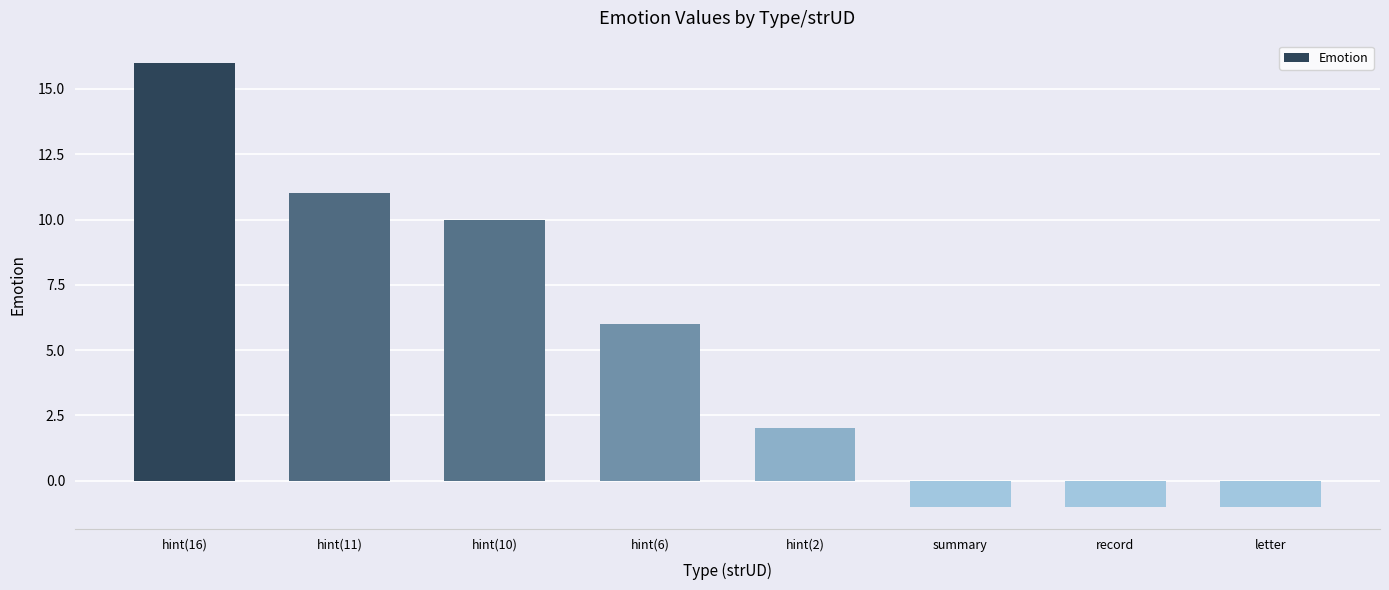

What is the difference between the maximum and minimum values?

17